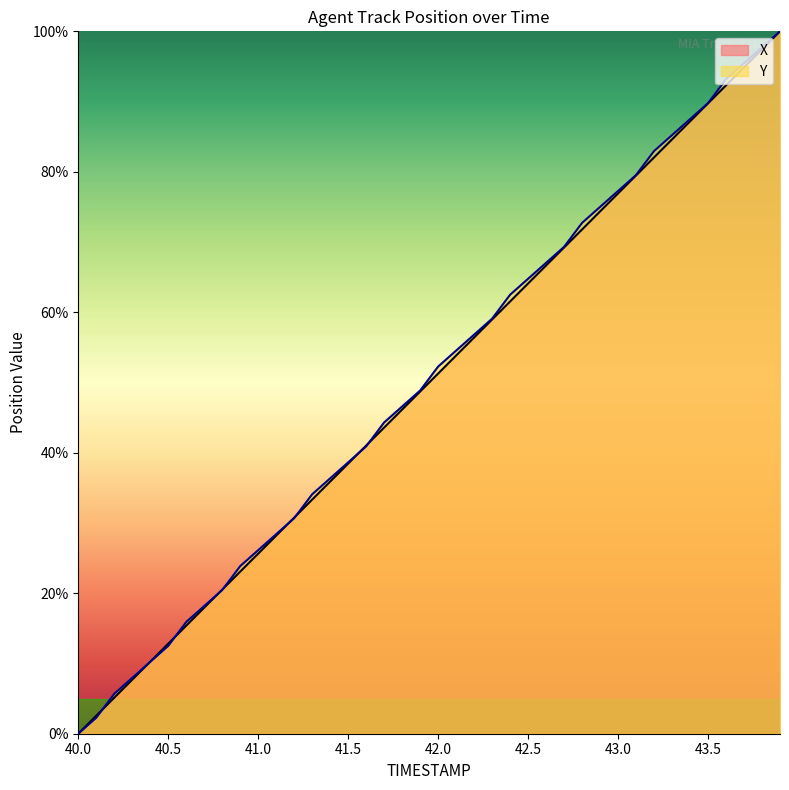

Where does the Y series first go above 52?

42.0